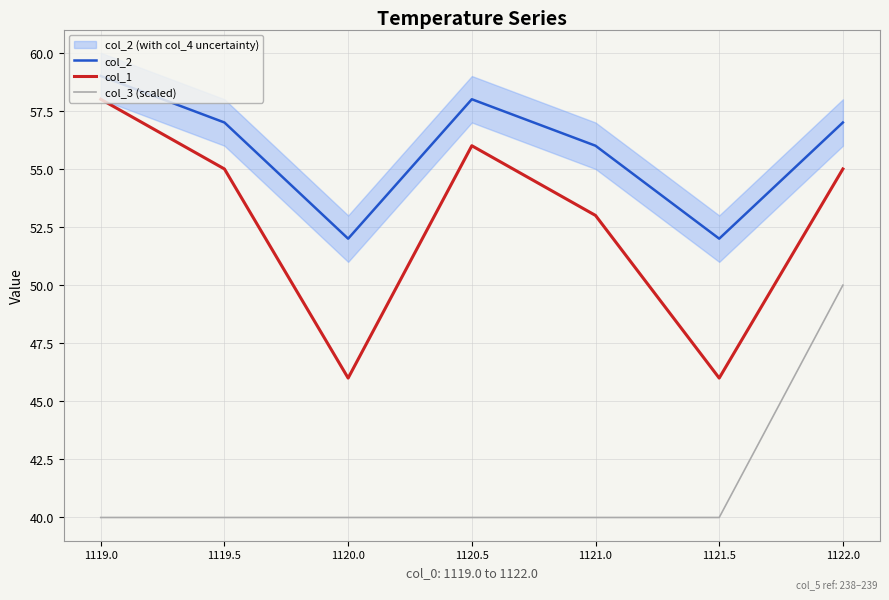

Which category has the lowest value in the col_1 series?

1120.0